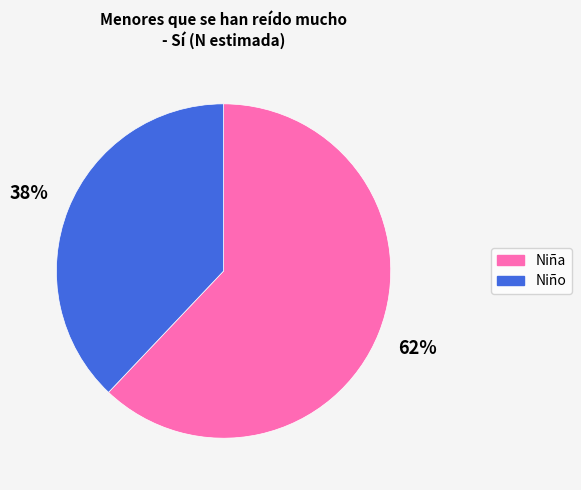

How many slices are in this pie chart?

2